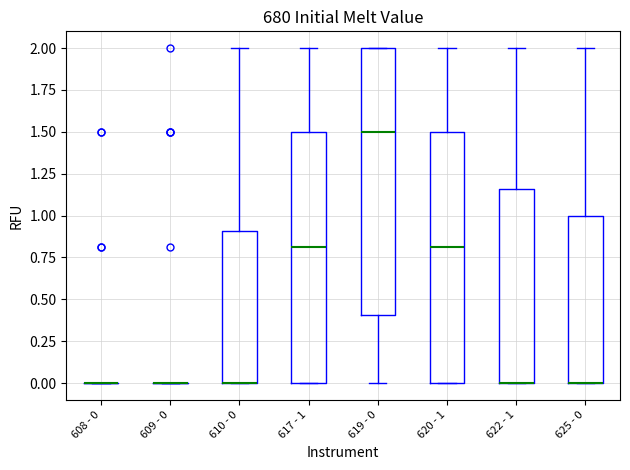

Reading left to right, transcribe this box plot: for each box, give where its median line is, the range the box spans, and where its two whiskers end, as read against the y-axis. The values are not printed on the chart, so give them approximately, as read against the axis.

608 - 0: box collapsed to a line at 0.00, whiskers 0.00 to 0.00
609 - 0: box collapsed to a line at 0.00, whiskers 0.00 to 0.00
610 - 0: median 0.00 (drawn on the box's lower edge), box 0.00 to 0.90, whiskers 0.00 to 2.00
617 - 1: median 0.80, box 0.00 to 1.50, whiskers 0.00 to 2.00
619 - 0: median 1.50, box 0.40 to 2.00, whiskers 0.00 to 2.00
620 - 1: median 0.80, box 0.00 to 1.50, whiskers 0.00 to 2.00
622 - 1: median 0.00 (drawn on the box's lower edge), box 0.00 to 1.15, whiskers 0.00 to 2.00
625 - 0: median 0.00 (drawn on the box's lower edge), box 0.00 to 1.00, whiskers 0.00 to 2.00